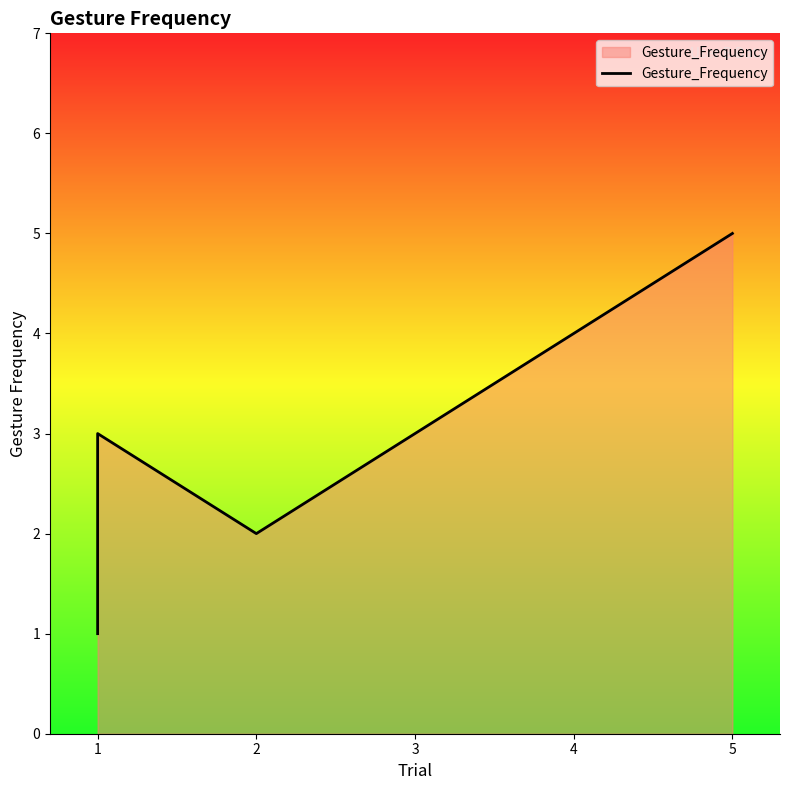

How many data points does each series have?

7